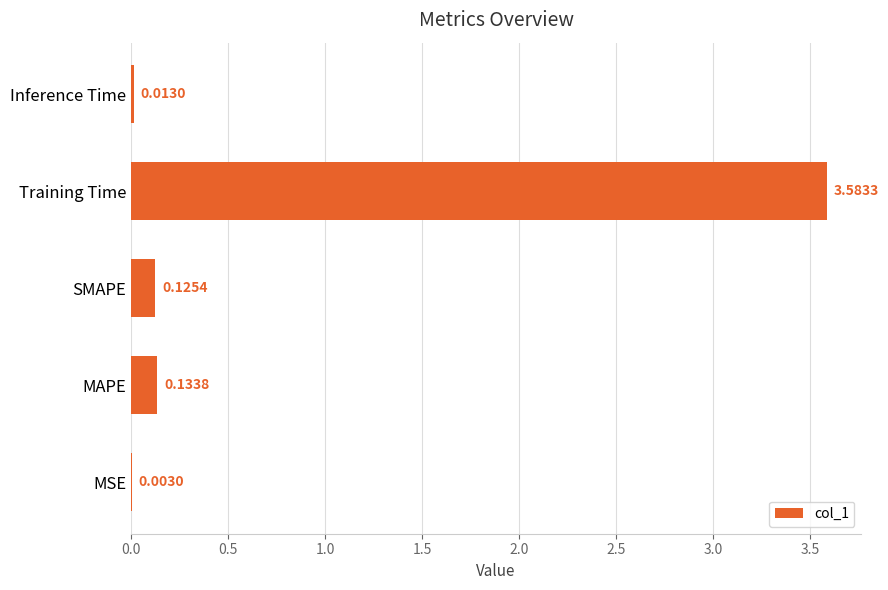

Where is the data nearest to the value 1?

MAPE